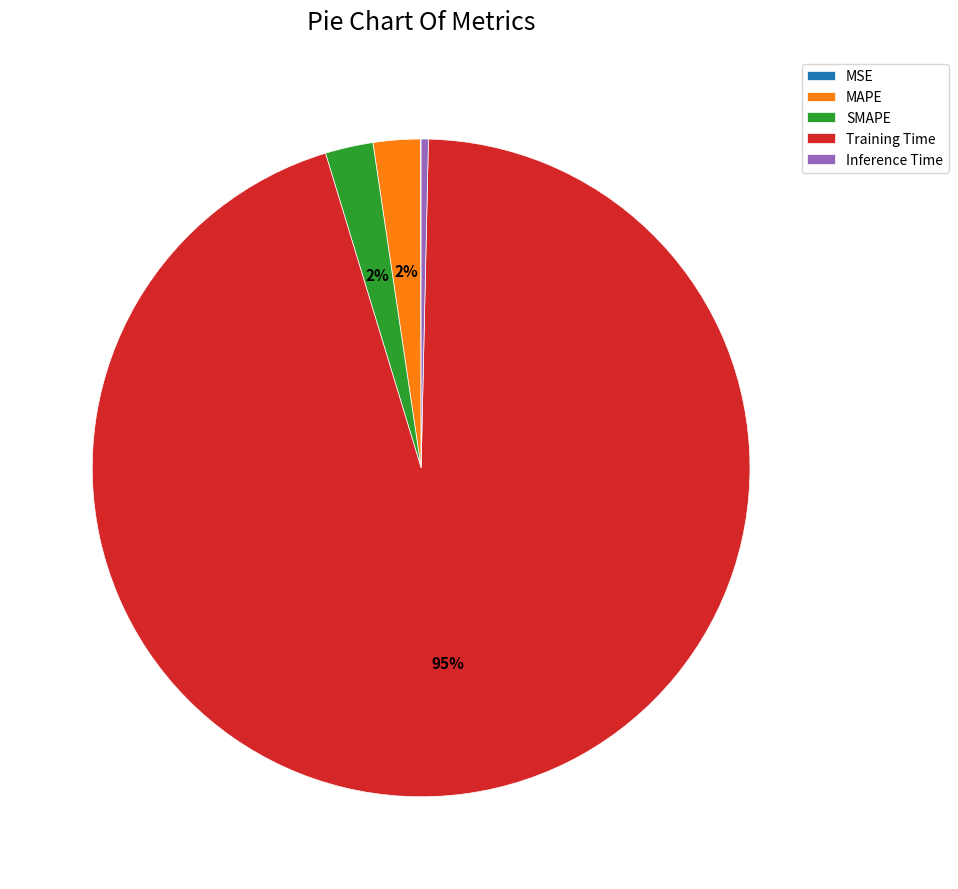

What percentage is the SMAPE slice, to the nearest percent?

2%